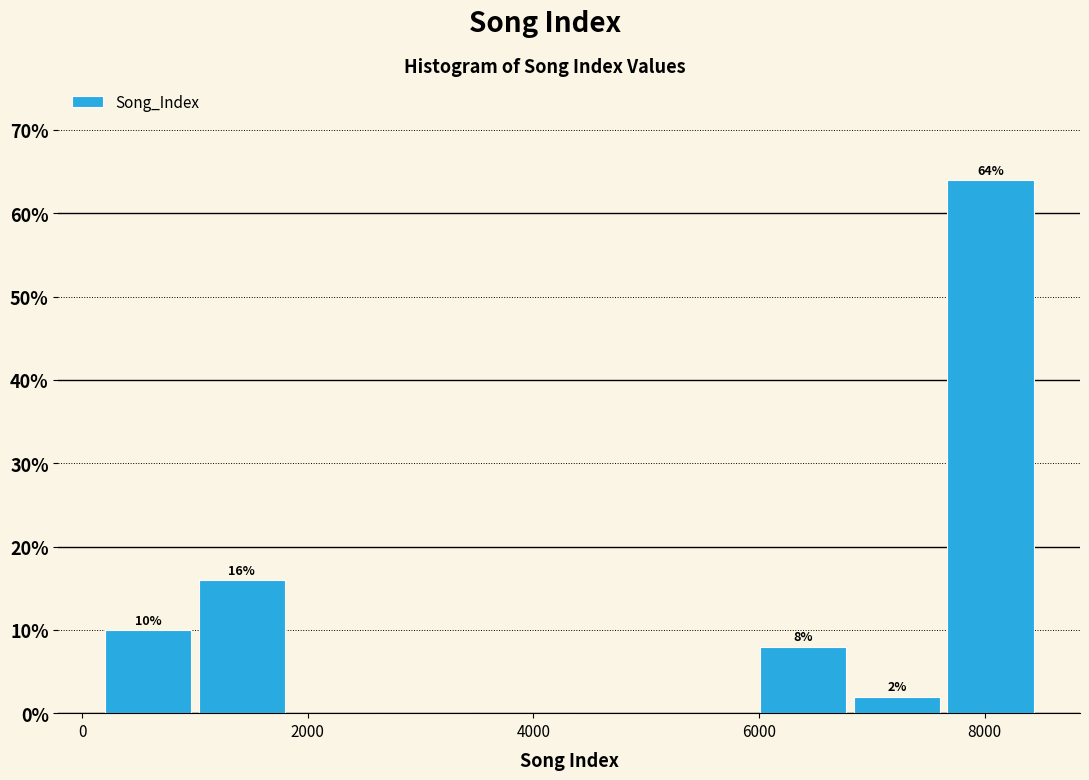

Which range on the x-axis has the tallest bar?

7600 to 8600